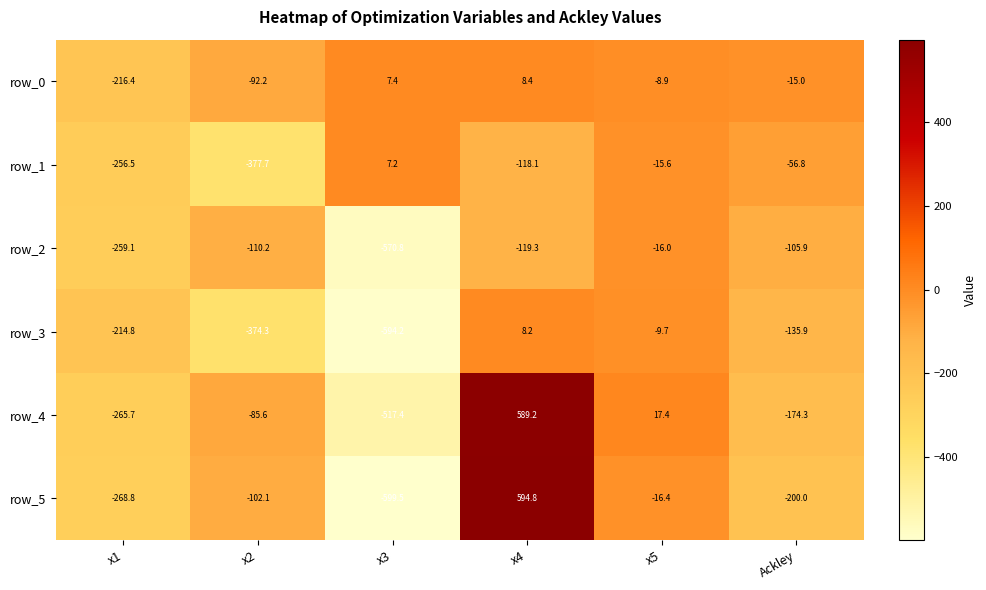

At which category does the chart reach its peak across all series?

x4